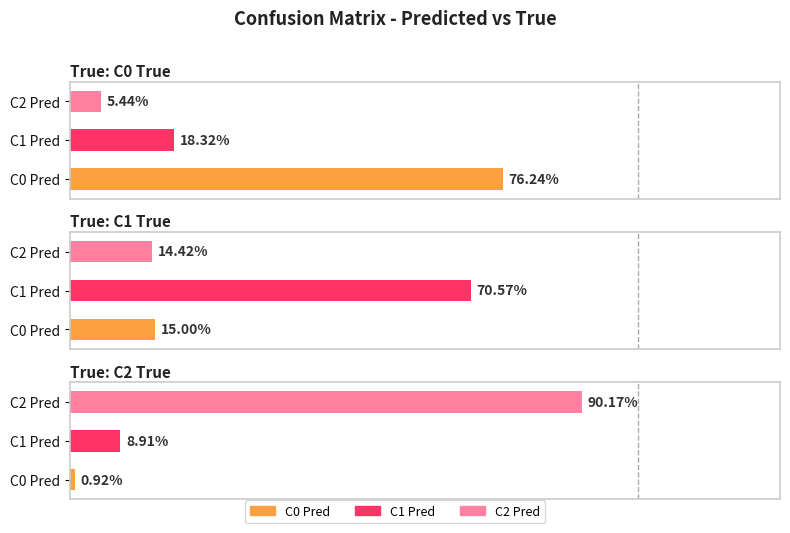

What is the approximate value of C0 Pred at C1 True?

0.2